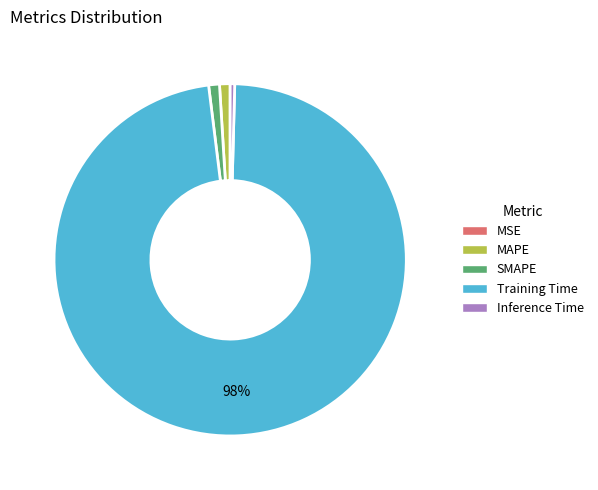

Do MAPE and Training Time together represent more than half of the pie?

Yes